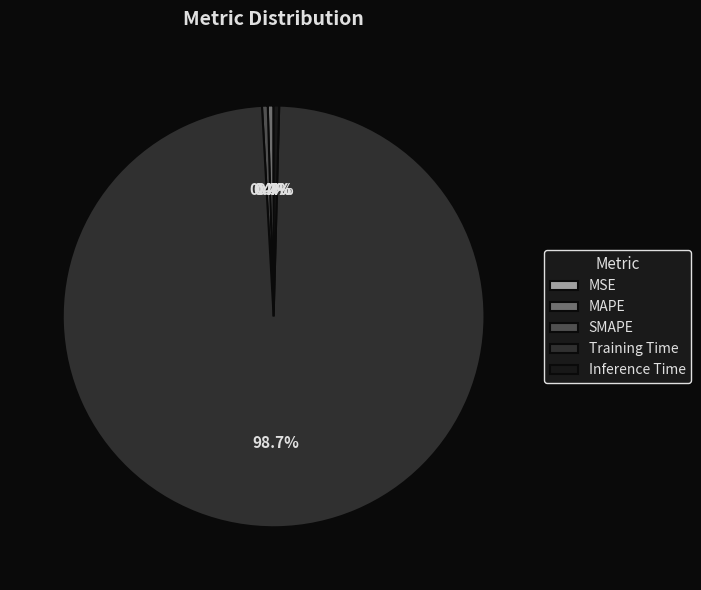

Do Training Time and Inference Time together represent more than half of the pie?

Yes